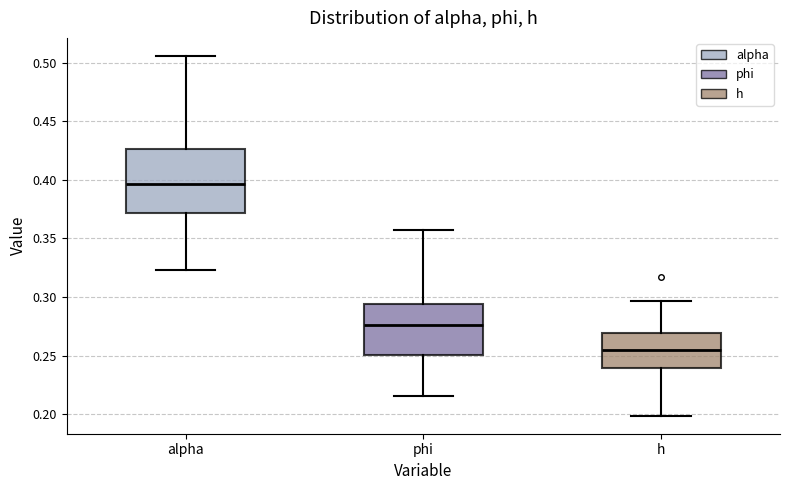

Which box has the lowest median line?

h